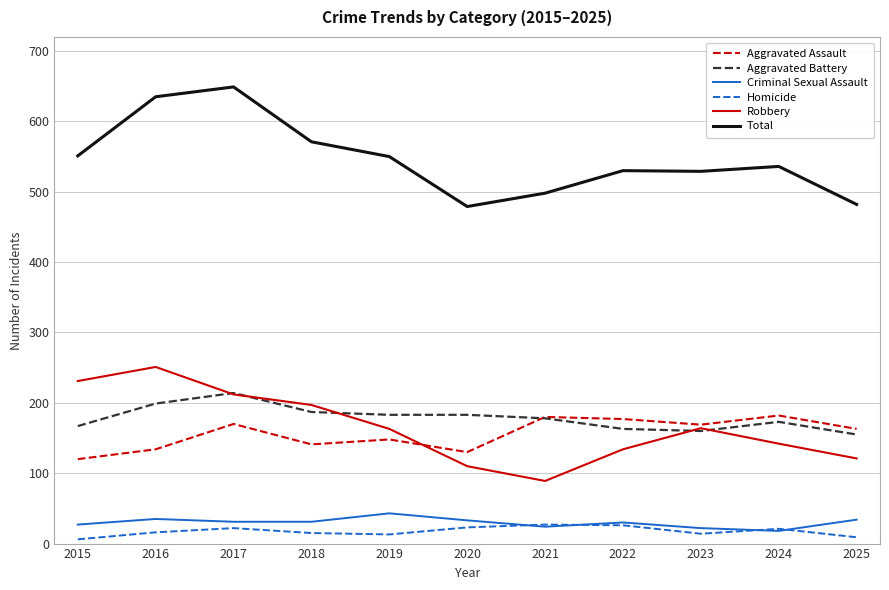

What is the difference between the Robbery values at 2022 and 2025?

13